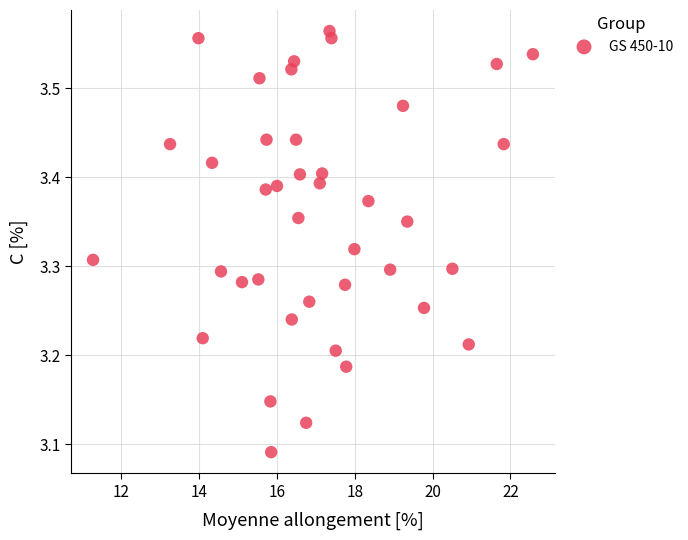

What is the range of X values (max minus min)?

11.3